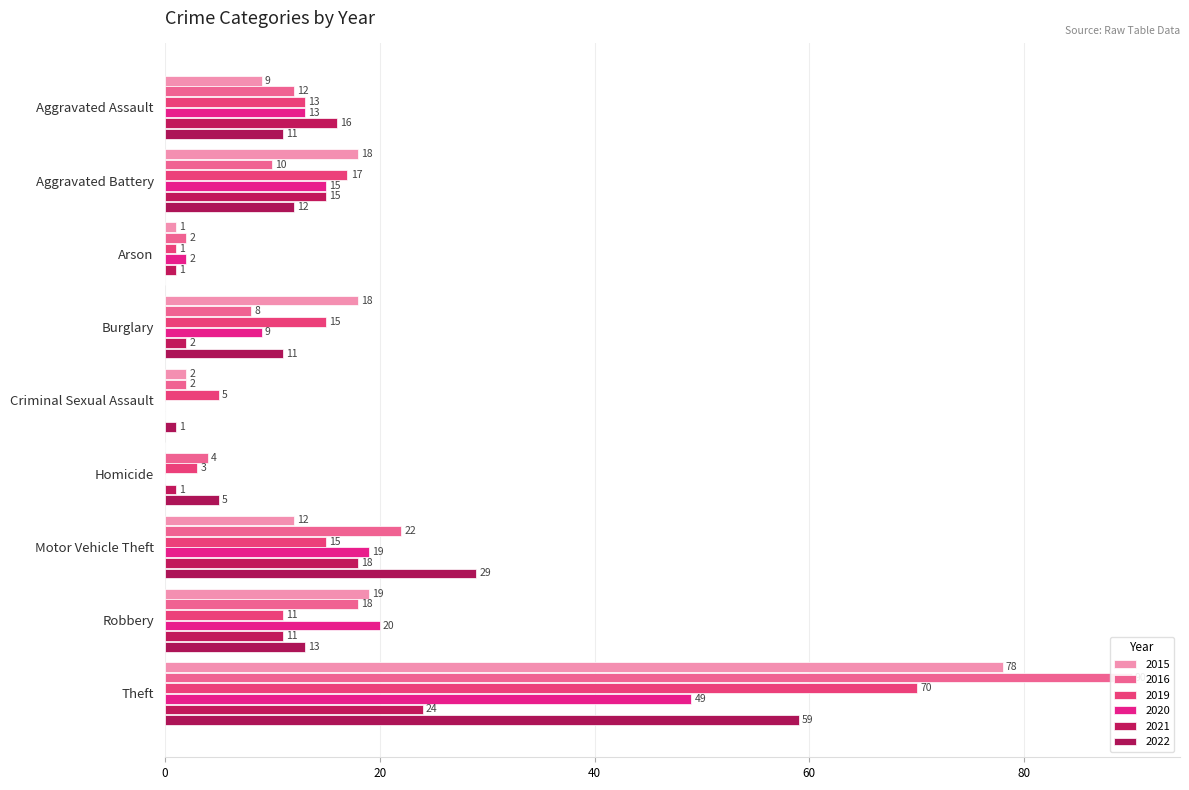

Rank the series by their maximum value, from highest to lowest.

2016, 2015, 2019, 2022, 2020, 2021